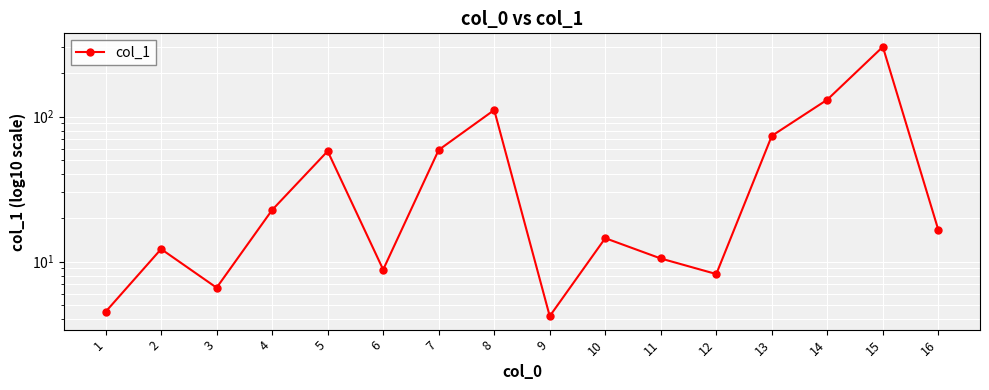

How many lines are shown in the chart?

1